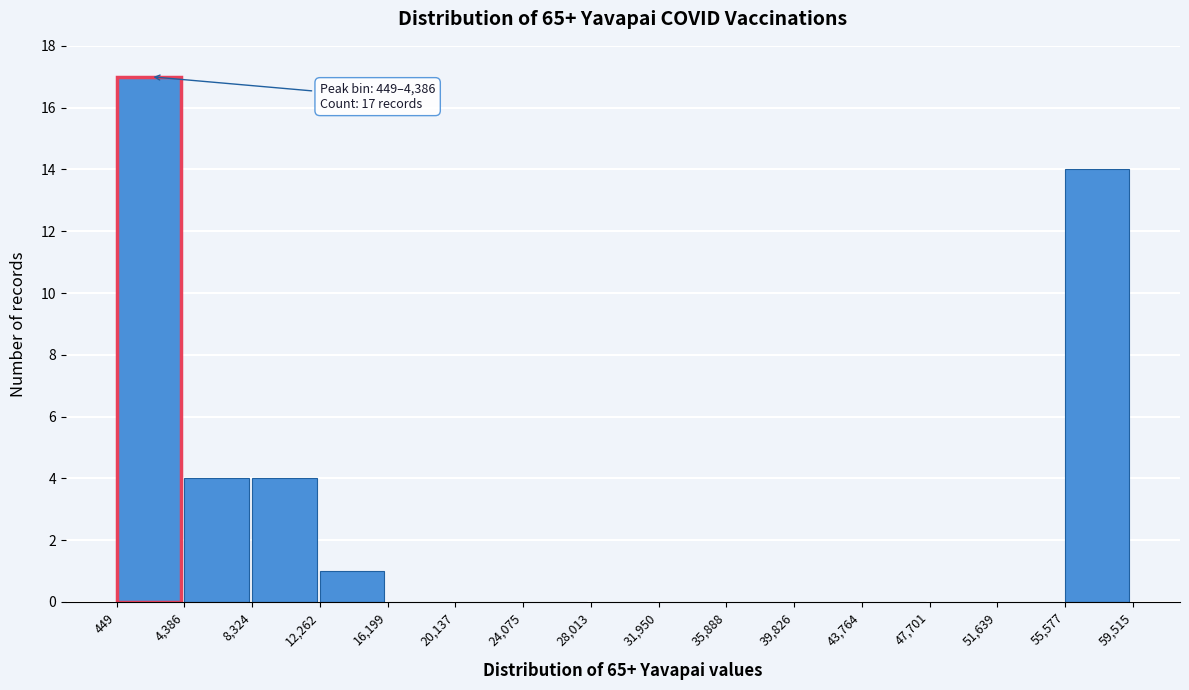

Over which range of the x-axis is the bar tallest?

449 to 4,386